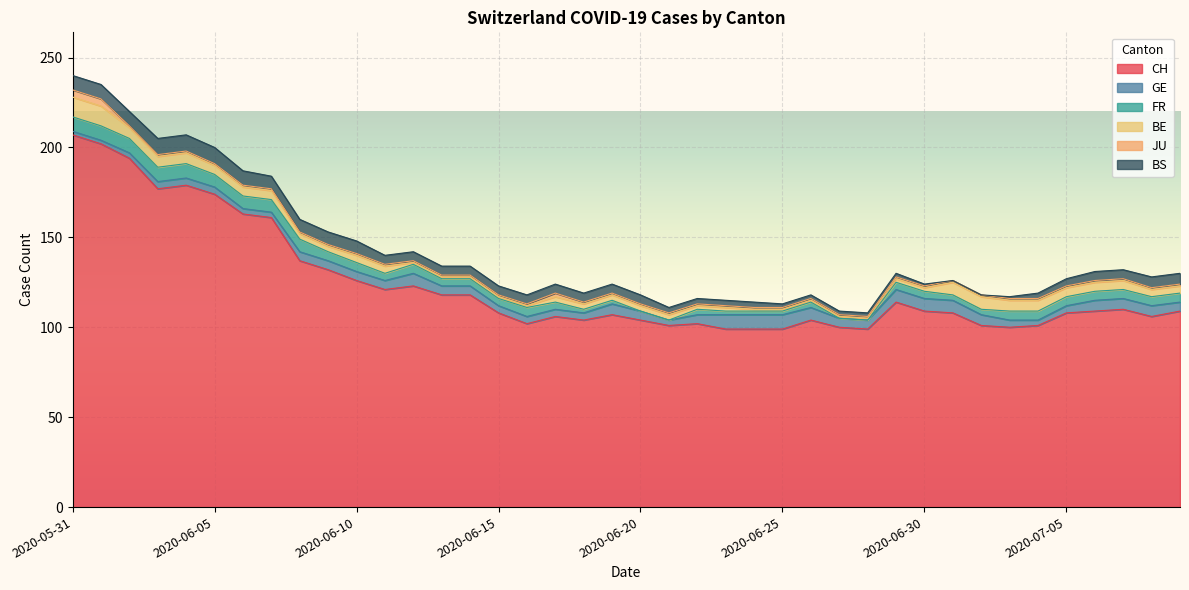

Is the value of GE at 2020-06-22 greater than the value of JU at 2020-06-22?

Yes